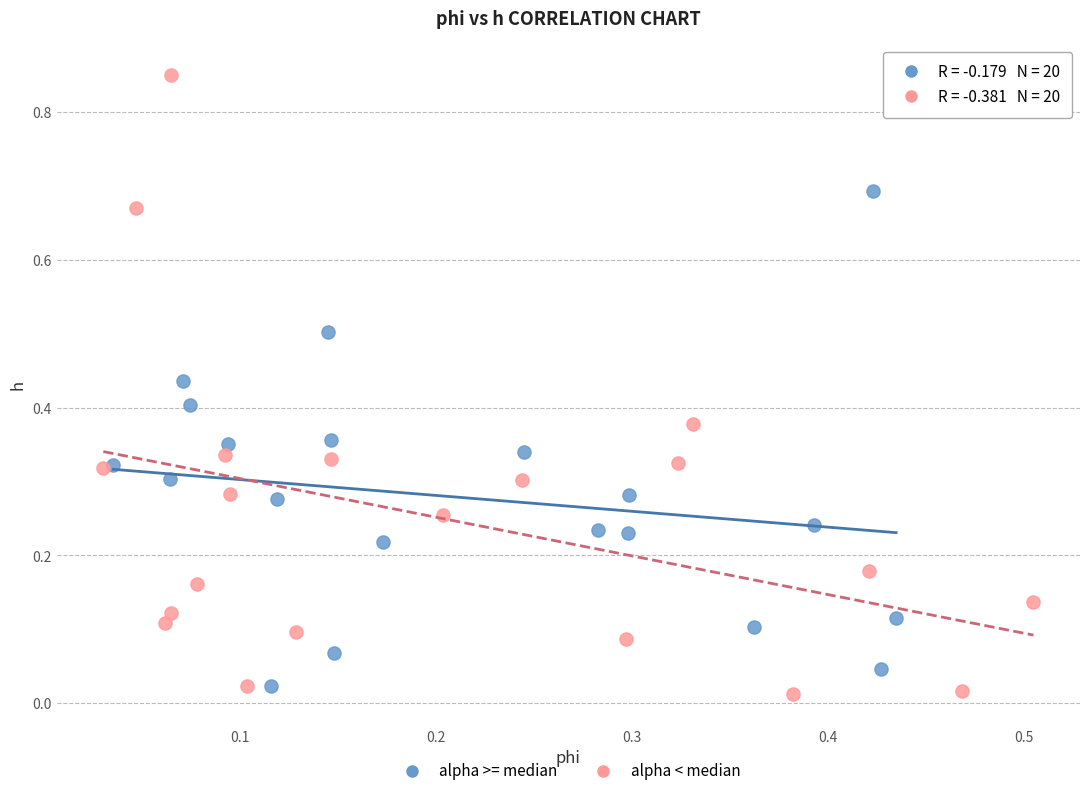

What are all the series names shown in the legend?

alpha >= median, alpha < median